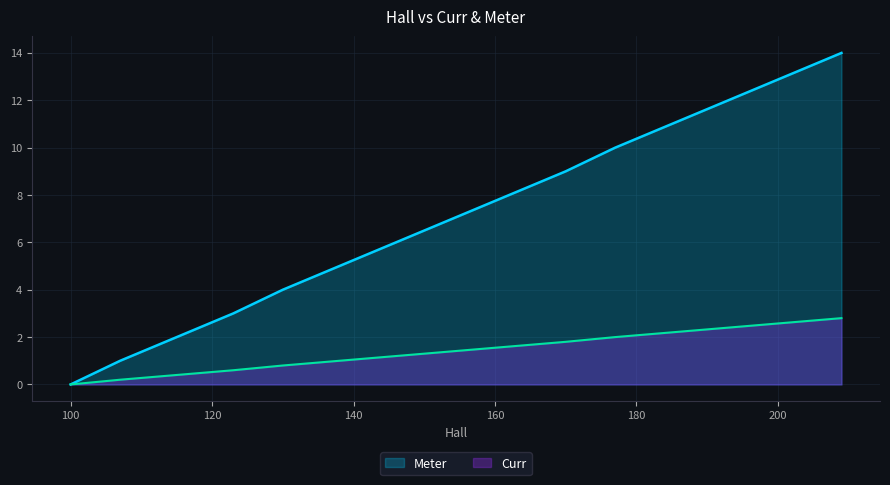

True or false: Meter has more than 1 points higher than both neighbors.

False